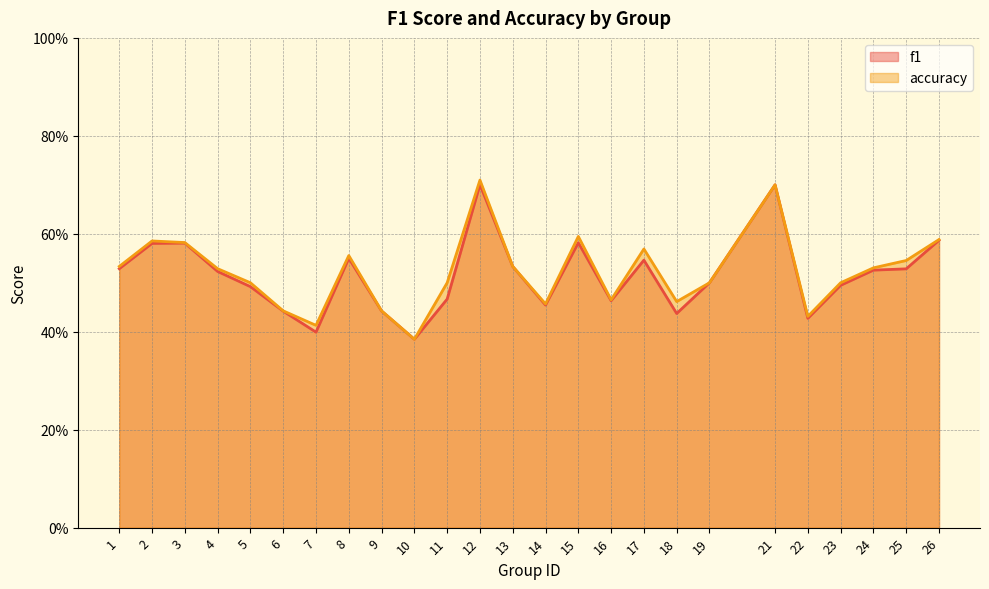

Reading left to right, transcribe all the data shown in this chart.

f1: 0.5	0.6	0.6	0.5	0.5	0.4	0.4	0.5	0.4	0.4	0.5	0.7	0.5	0.5	0.6	0.5	0.5	0.4	0.5	0.7	0.4	0.5	0.5	0.5	0.6
accuracy: 0.5	0.6	0.6	0.5	0.5	0.4	0.4	0.6	0.4	0.4	0.5	0.7	0.5	0.5	0.6	0.5	0.6	0.5	0.5	0.7	0.4	0.5	0.5	0.5	0.6